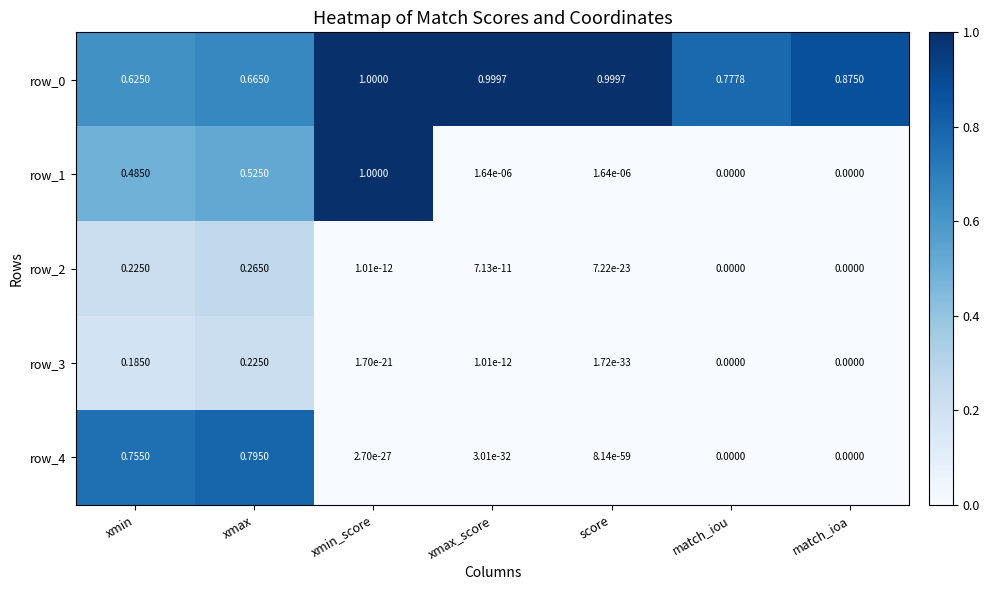

Is the value of row_2 at xmax greater than the value of row_1 at xmin_score?

No